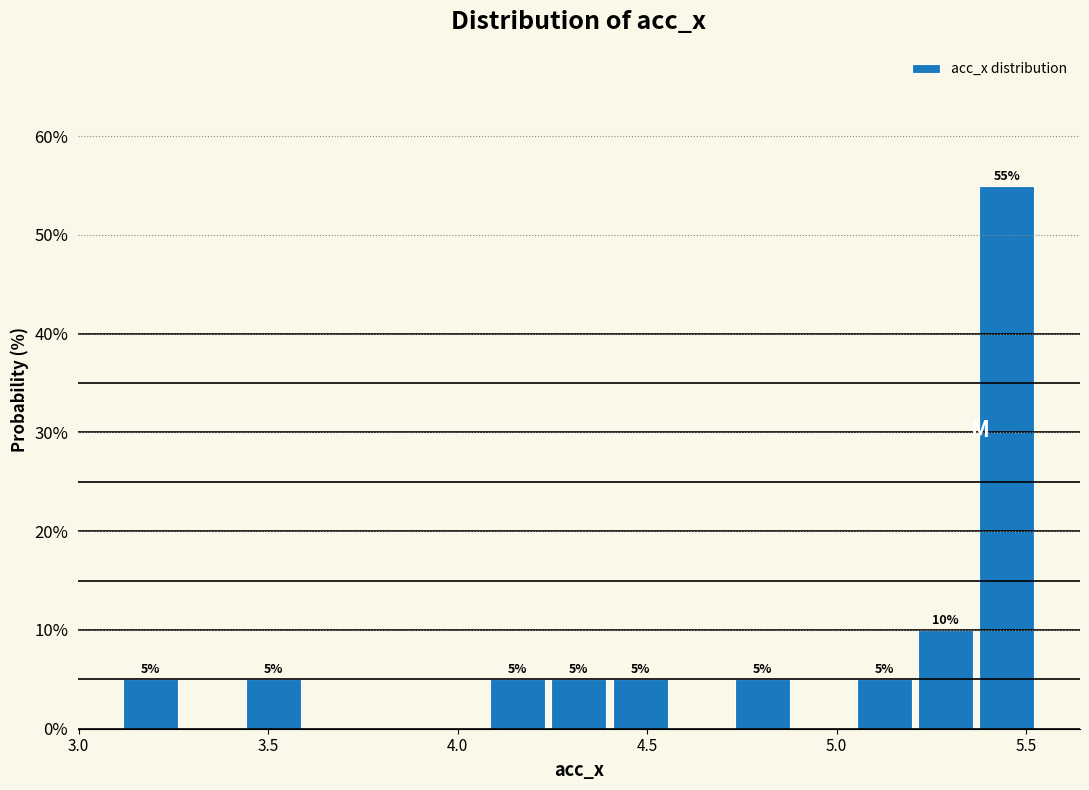

Around what value on the x-axis is the tallest bar? Give the approximate position of its centre, as read against the axis.

5.45